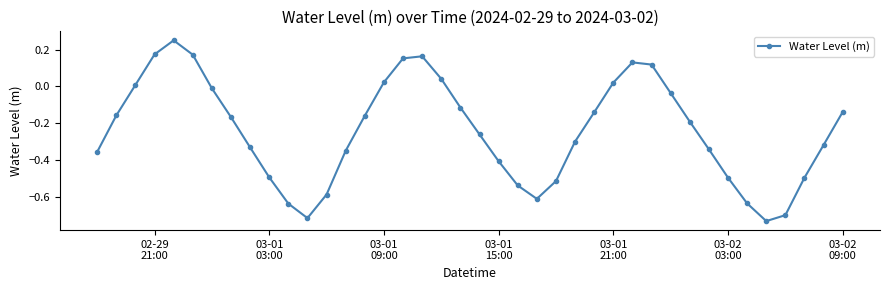

What is the difference between the maximum and minimum values?

1.0